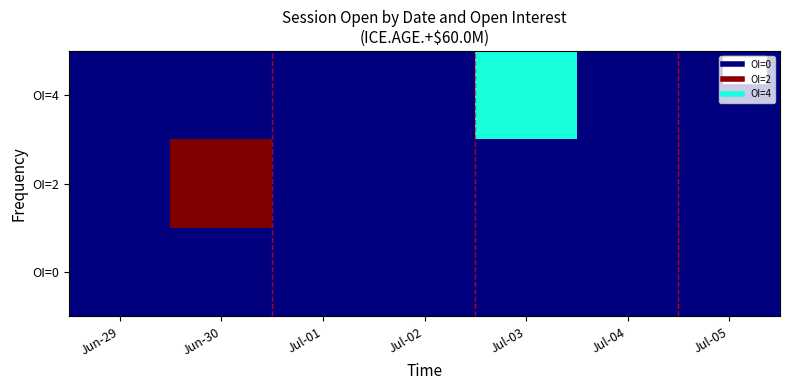

List the series in order of their peak value, lowest first.

OI=0, OI=4, OI=2